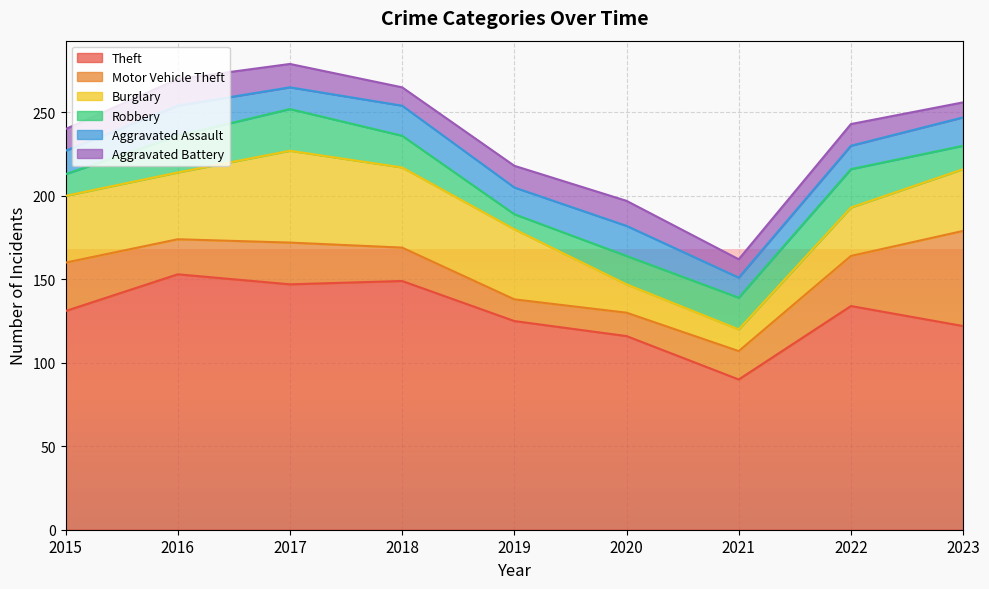

The value of Aggravated Assault at 2016 is 32. True or false?

False